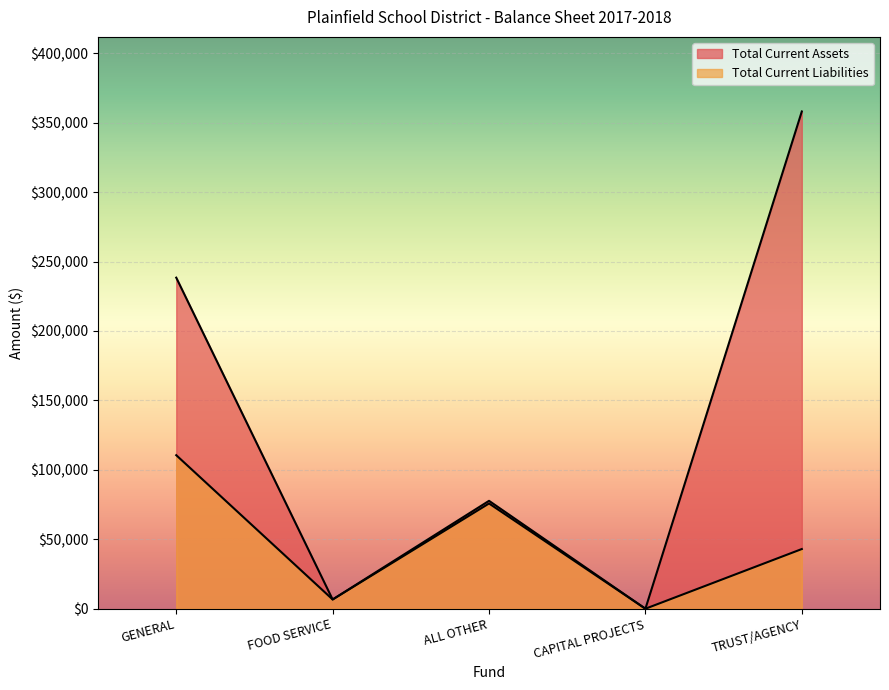

In Total Current Assets, how many points are higher than both neighbors (excluding endpoints)?

1